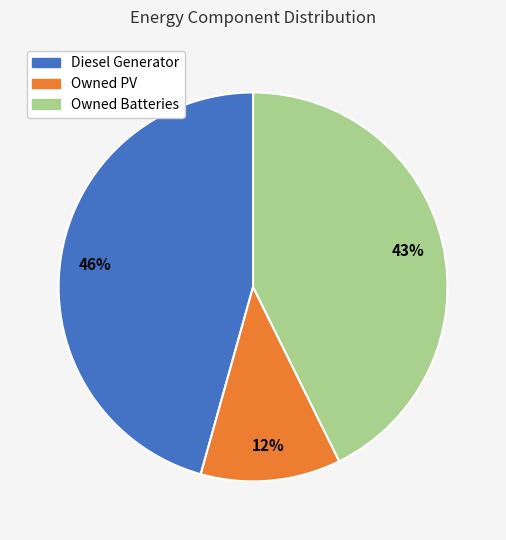

Is it true that Owned PV is 17% of the pie?

False